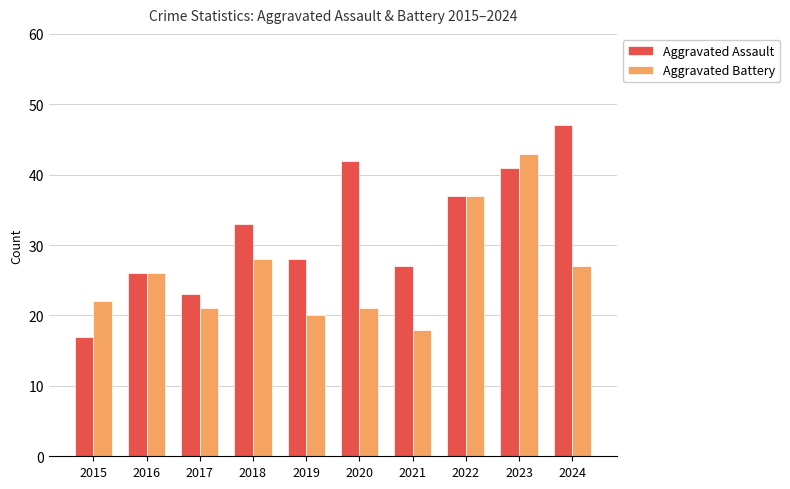

At how many categories does at least one series exceed 25?

8